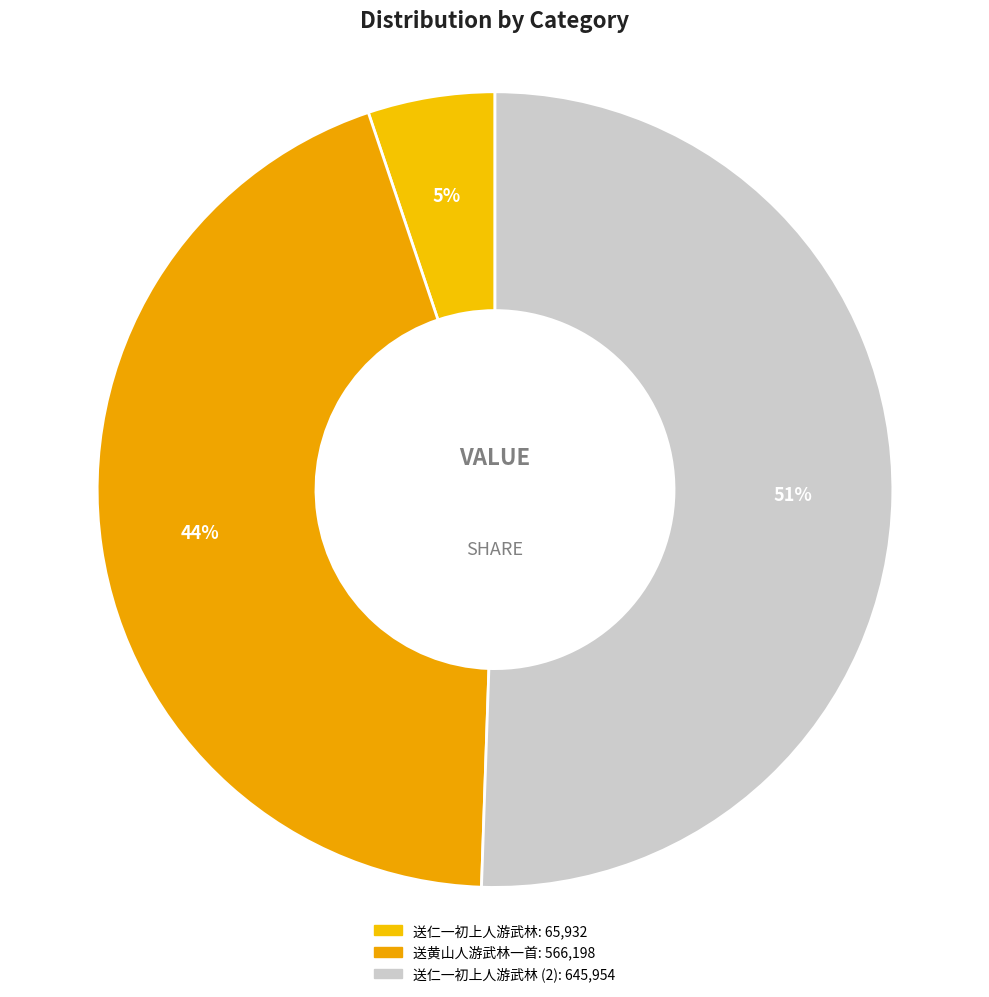

How many slices are in this pie chart?

3